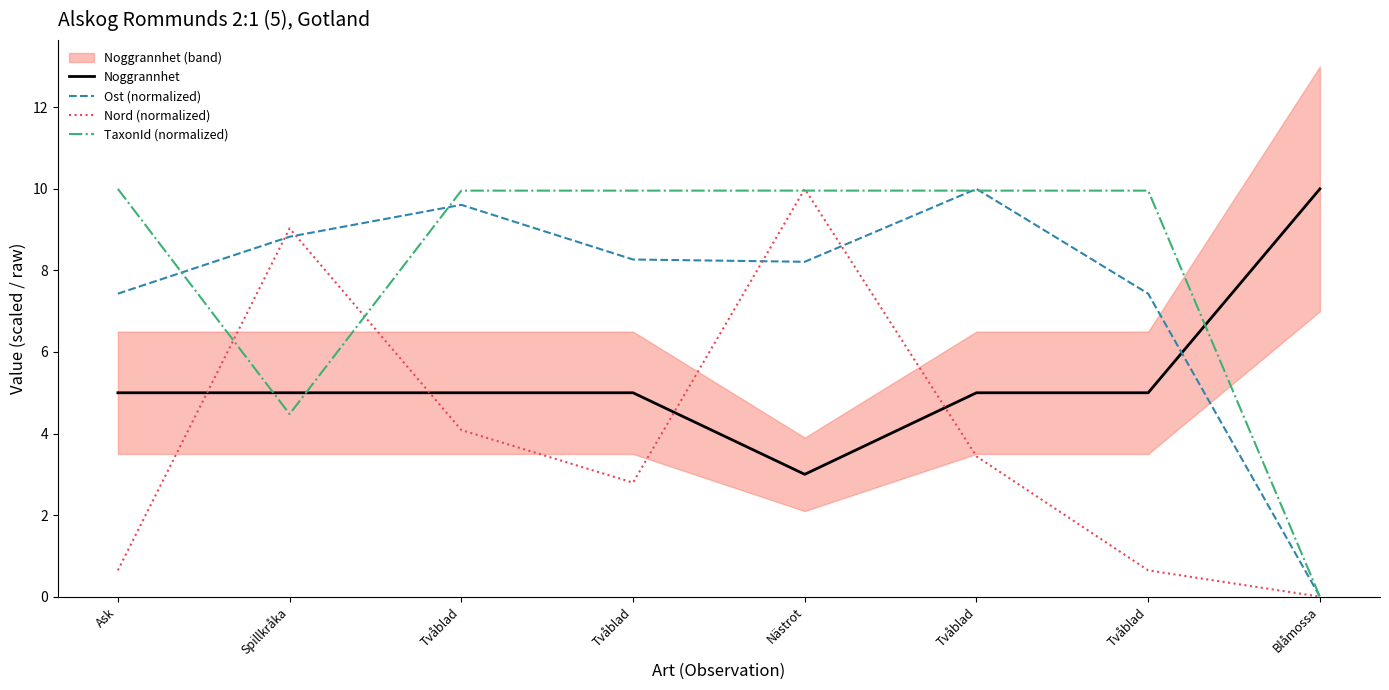

Is the value of TaxonId (normalized) at Nästrot greater than the value of Ost (normalized) at Tvåblad?

Yes